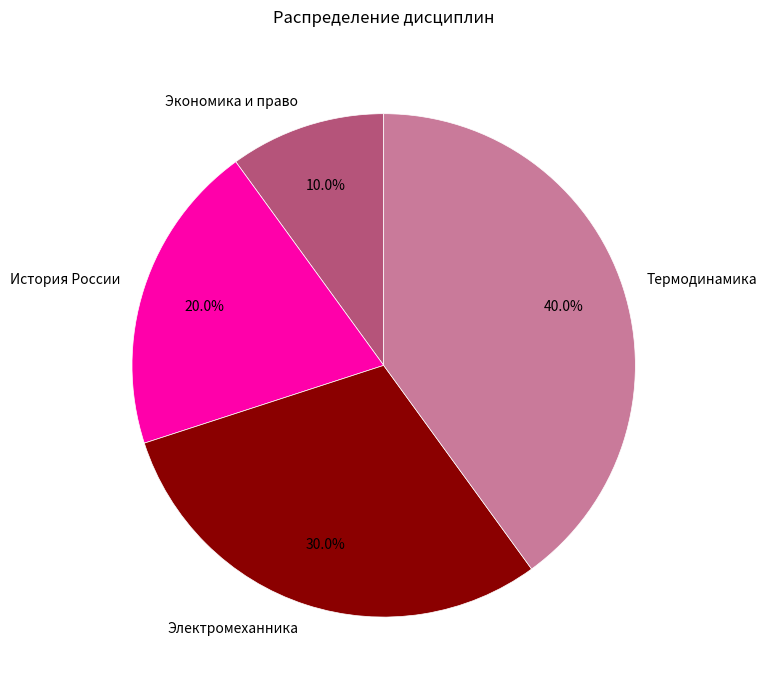

Combined, do Электромеханника and Экономика и право account for over 50%?

No